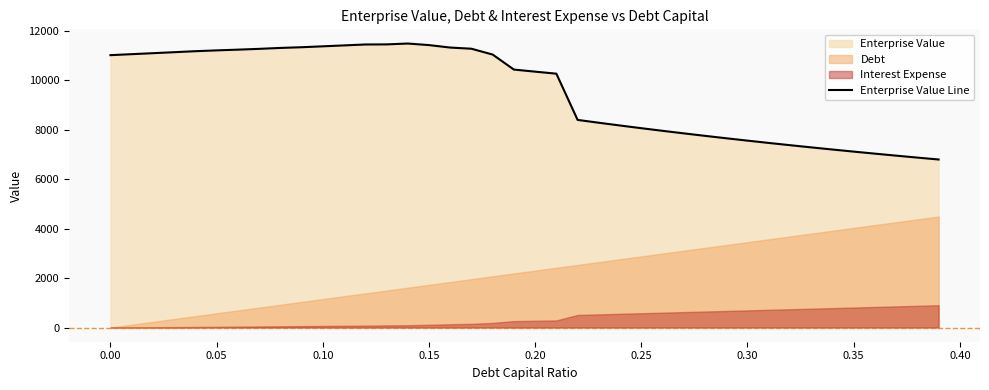

What is the difference between the maximum and minimum values?

4694.3